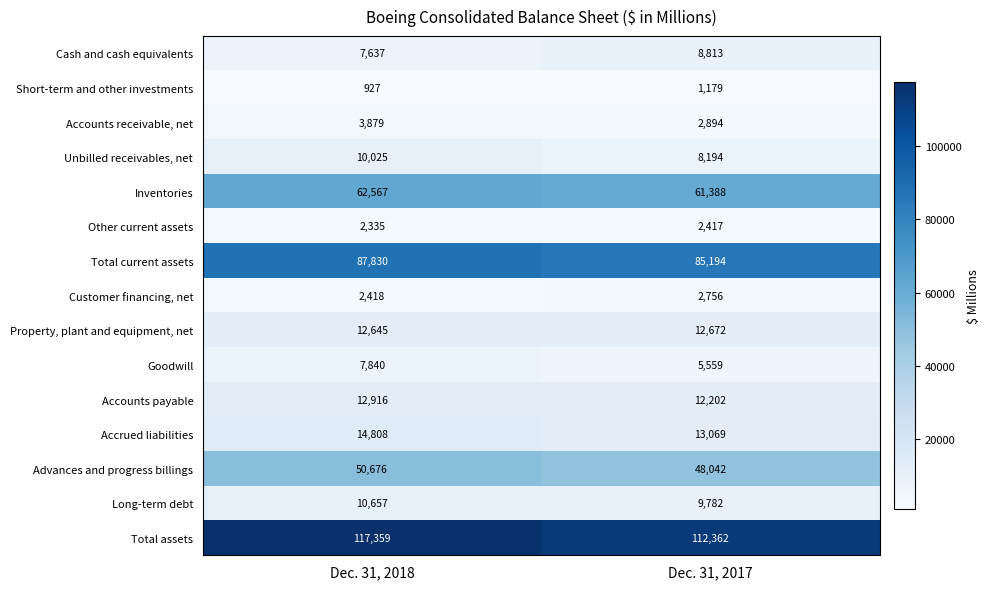

Which series has the largest range (max minus min)?

Total assets